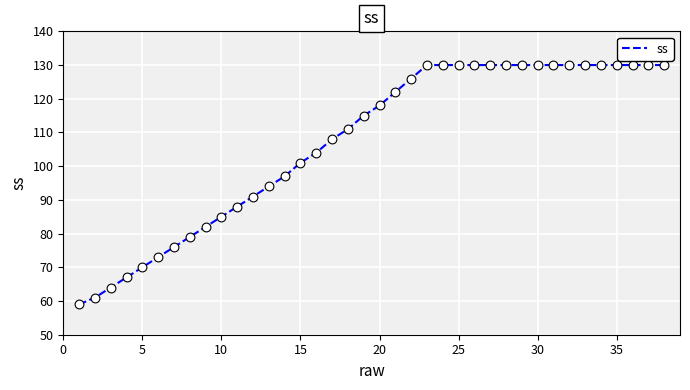

What is the greatest value displayed?

130